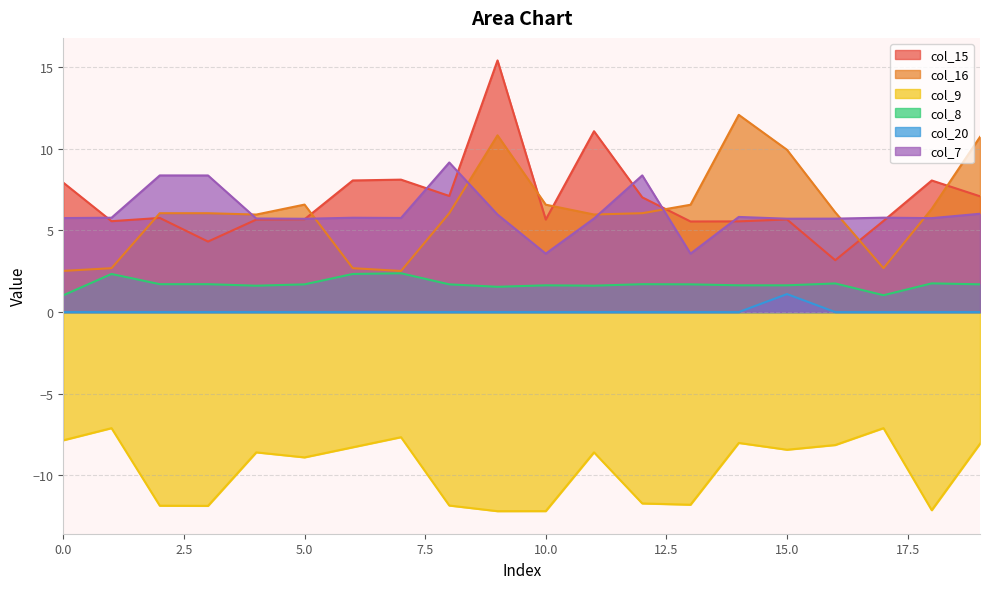

The value of col_20 at 9 is 0.6. True or false?

False